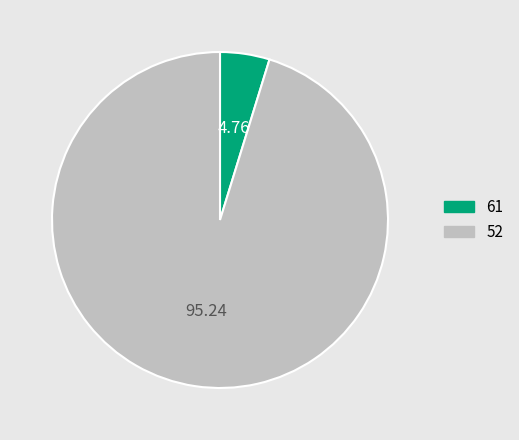

How many slices are in this pie chart?

2